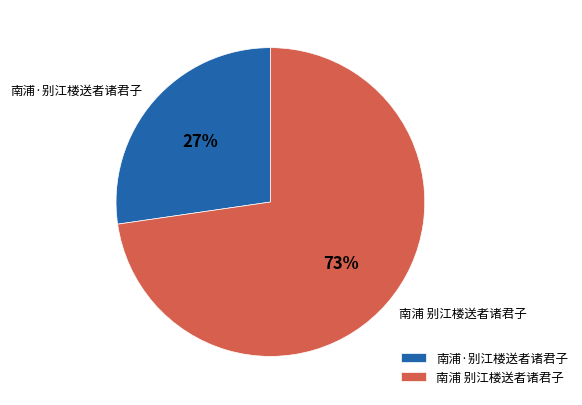

To the nearest percent, what is the average slice percentage?

50%